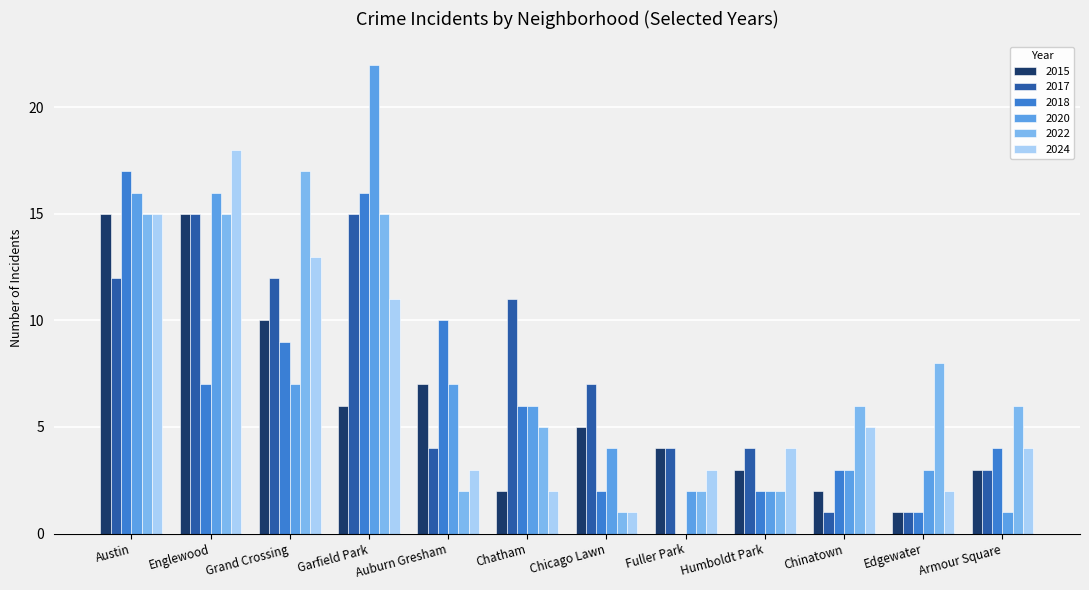

Is the value of 2020 at Edgewater greater than the value of 2024 at Chinatown?

No